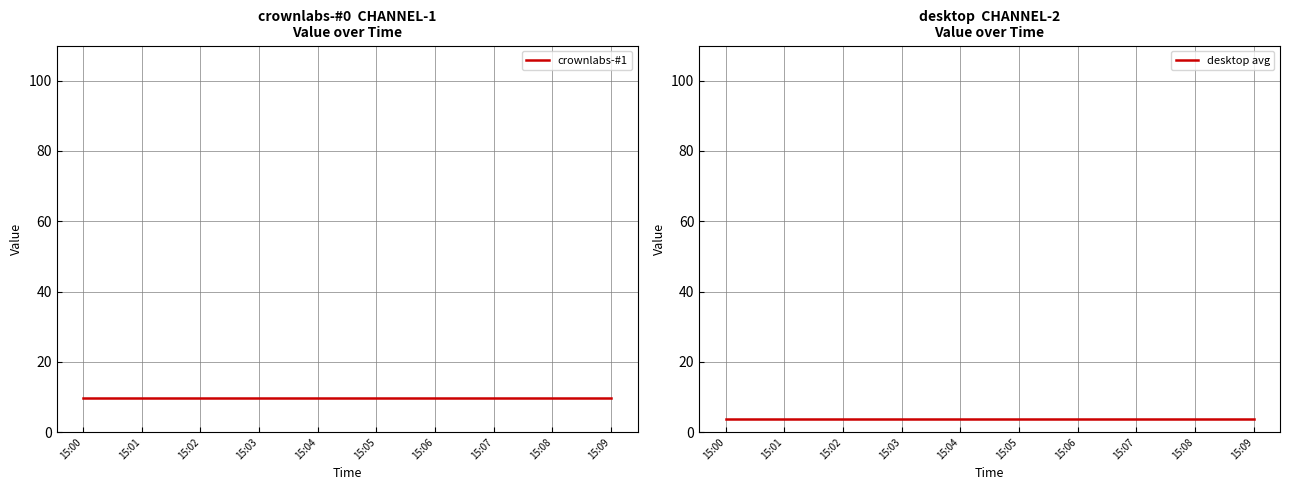

How many distinct data groups are displayed?

2